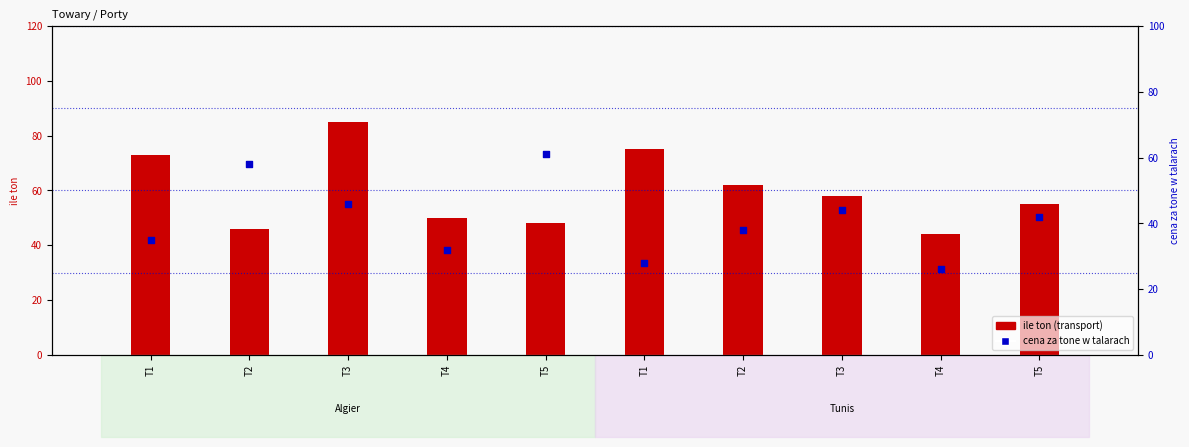

Which series has the widest spread of Y values?

ile ton (transport)